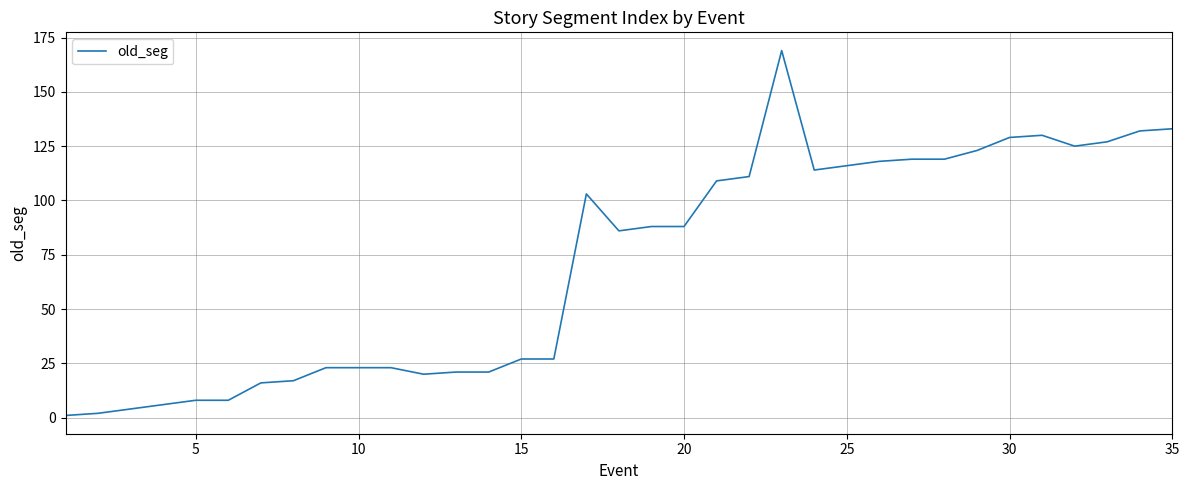

How many lines are shown in the chart?

1